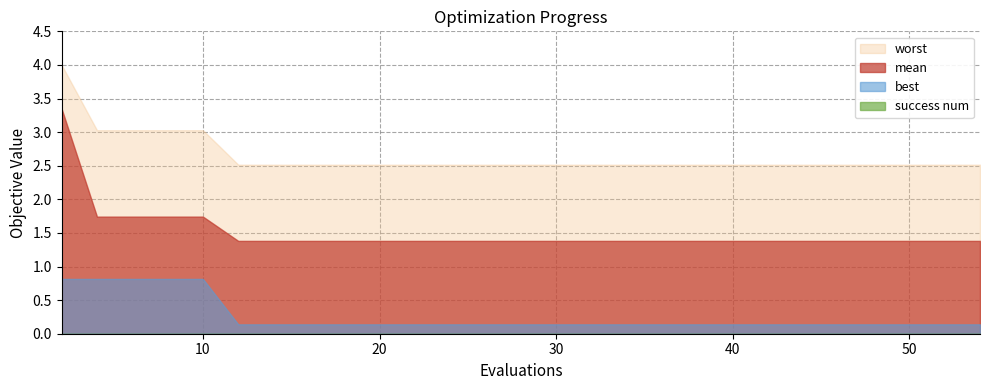

Count the mean values in the range 1 to 2.

19